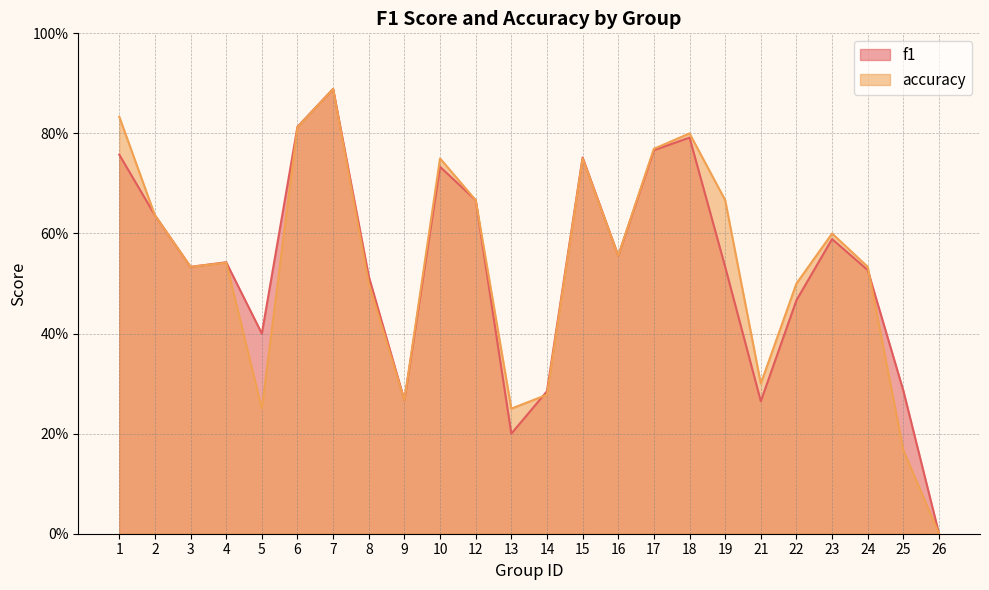

At which category does accuracy reach its first local peak?

4